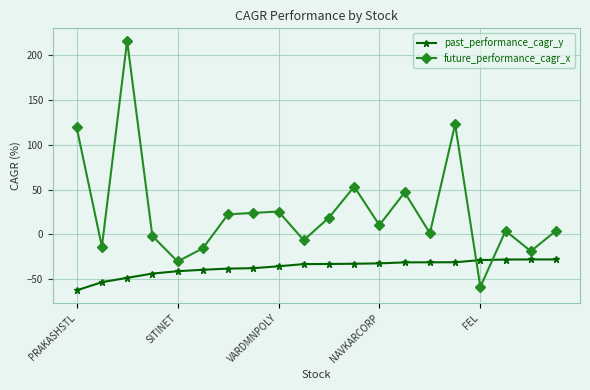

Which series has the largest total across all categories?

future_performance_cagr_x